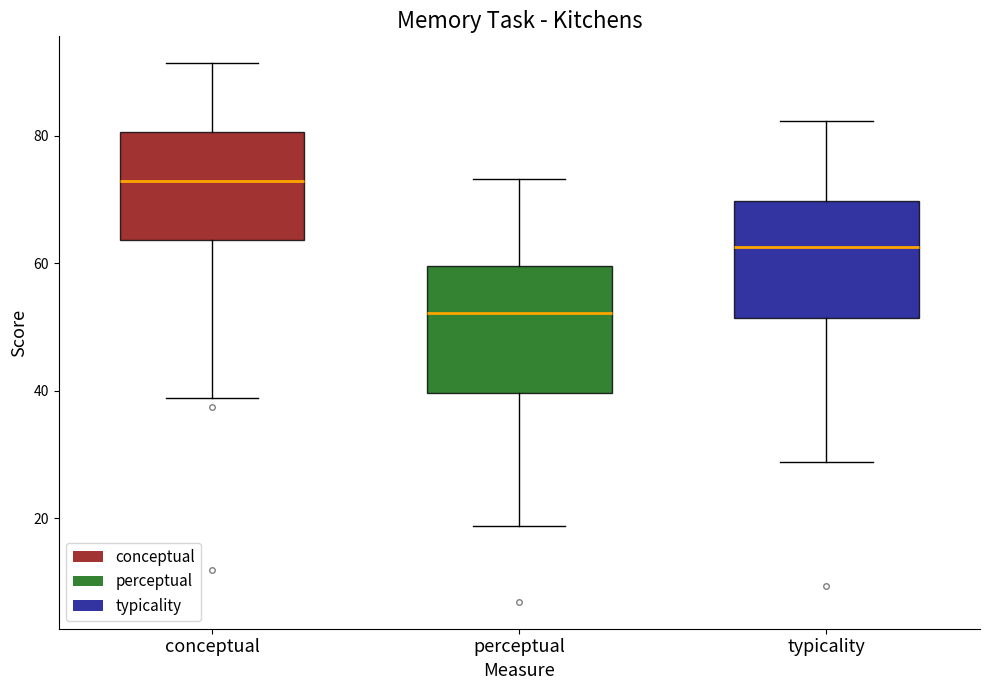

Reading left to right, read every box against the y-axis: the position of its median line, the range the box covers, and the ends of its whiskers. The values are not printed on the chart, so give them approximately, as read against the axis.

conceptual: median 72, box 64 to 80, whiskers 38 to 92
perceptual: median 52, box 40 to 60, whiskers 18 to 74
typicality: median 62, box 52 to 70, whiskers 28 to 82